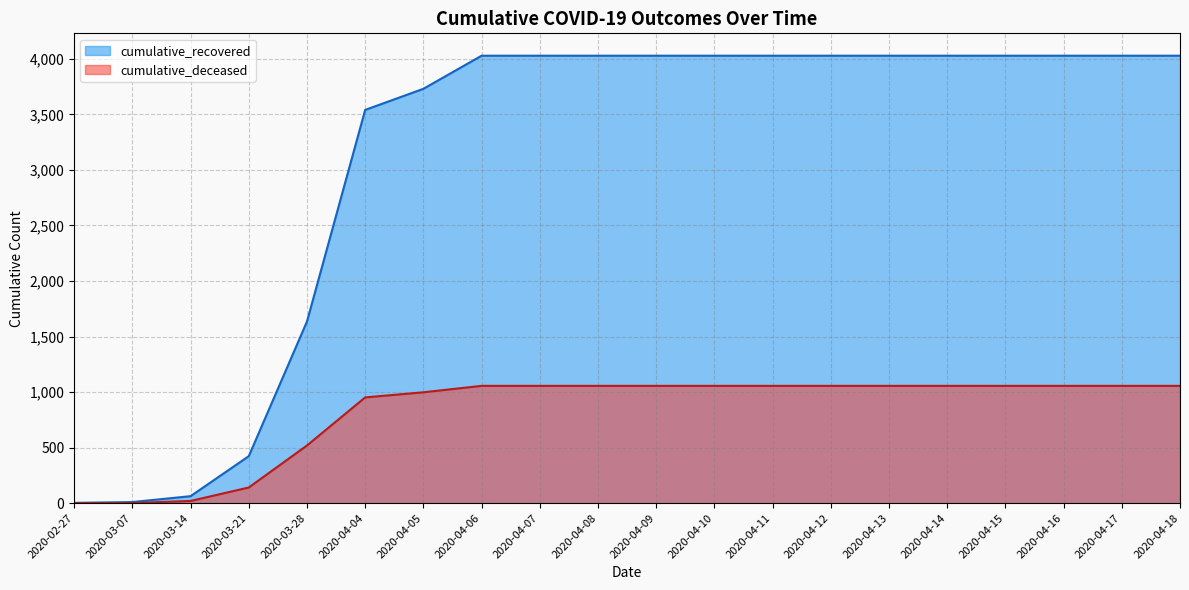

List the series in order of their overall mean, lowest first.

cumulative_deceased, cumulative_recovered